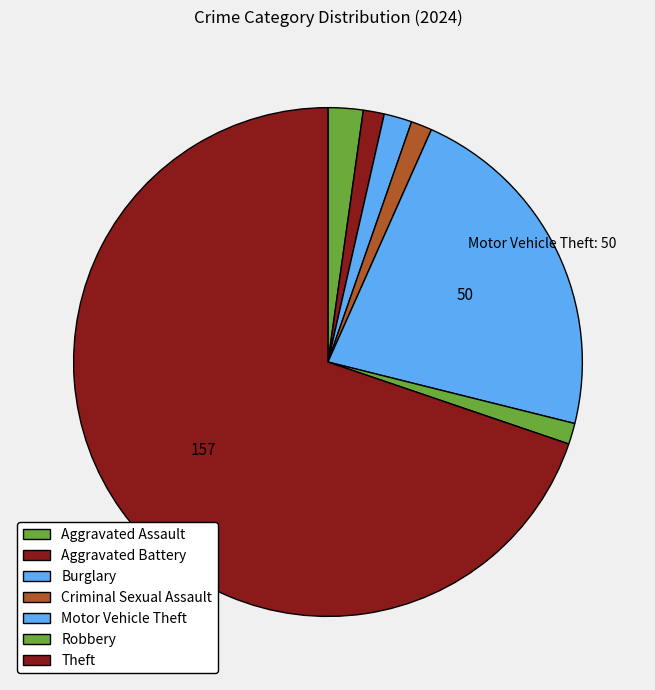

The Aggravated Assault slice represents 1% of the pie. True or false?

False